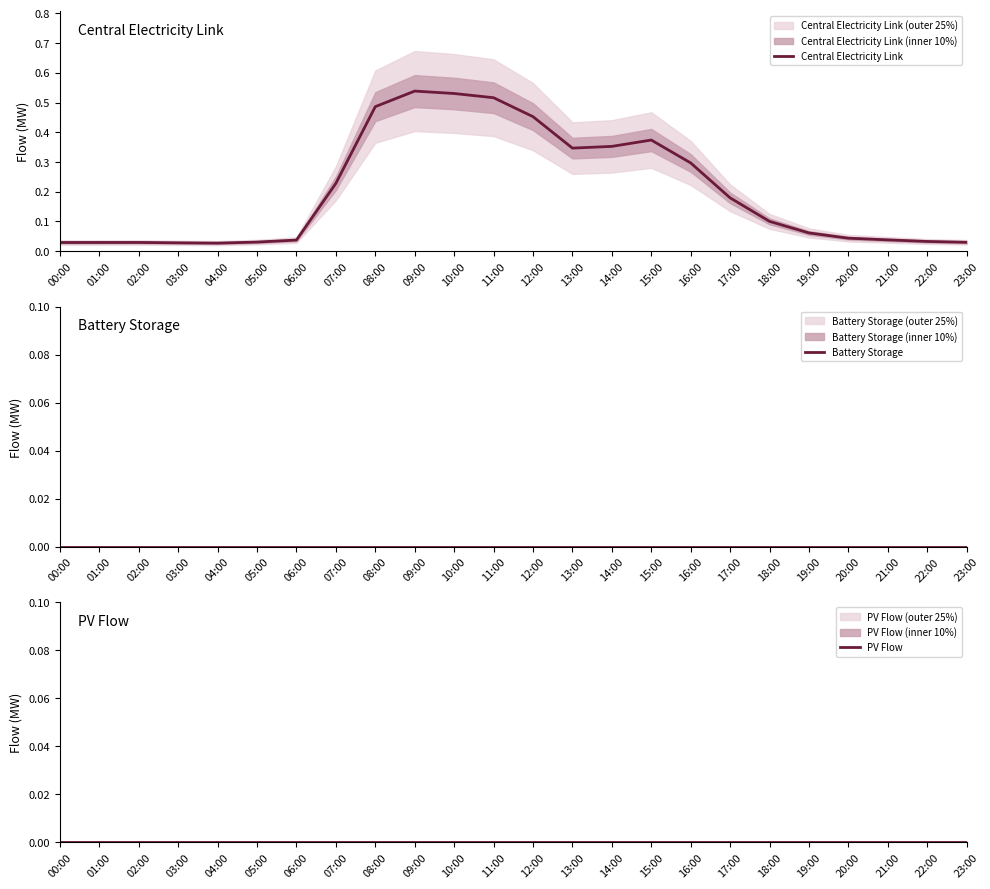

How many series are shown in this chart?

3